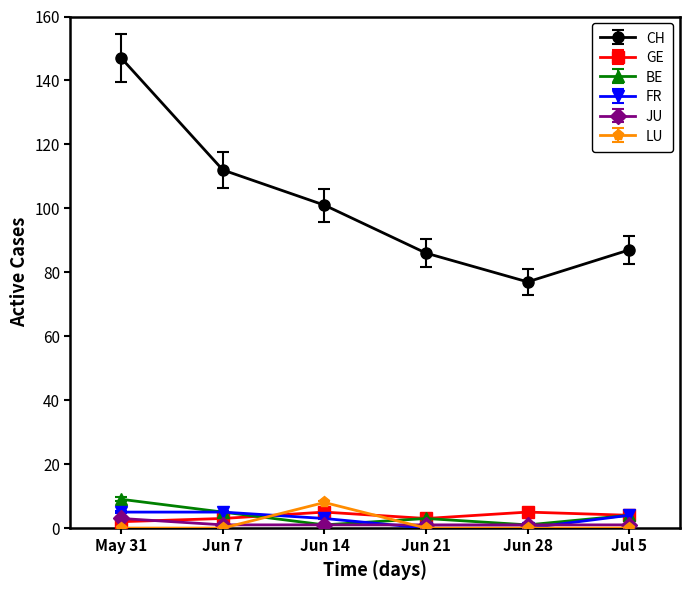

True or false: BE and CH cross at least once.

False